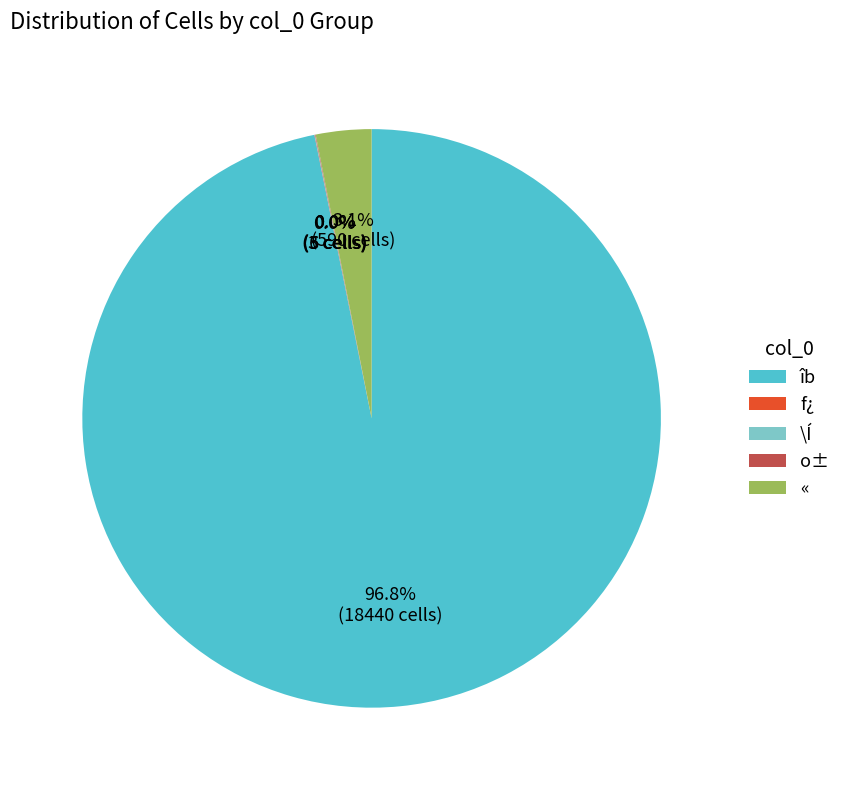

Is there a majority slice in this chart?

Yes